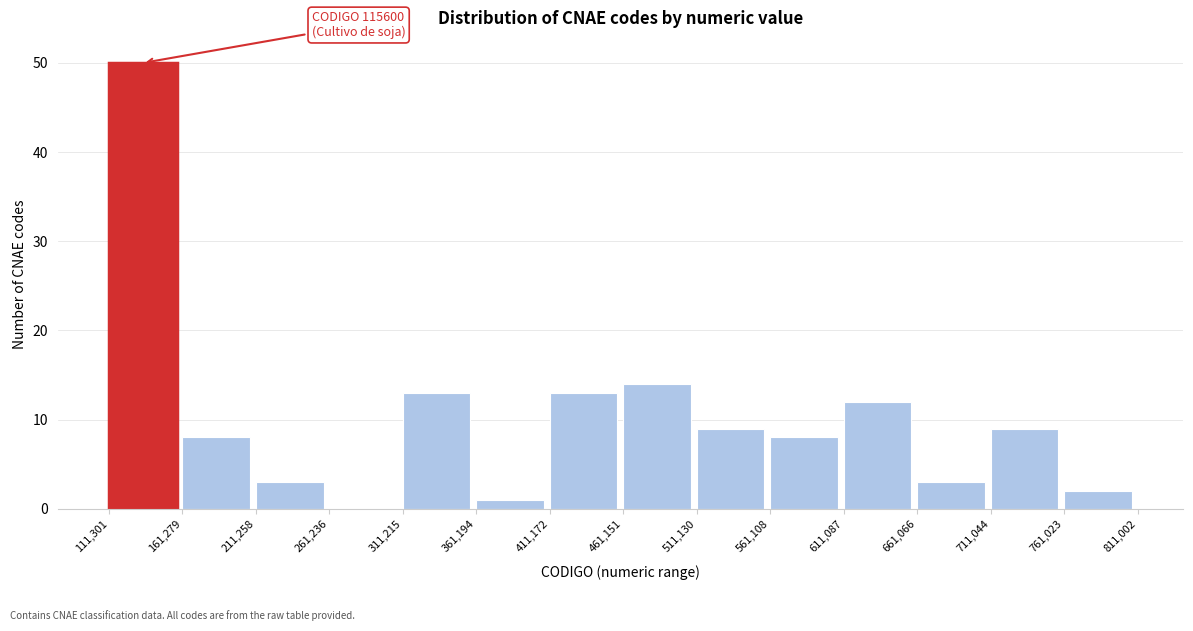

Which range on the x-axis has the tallest bar?

111,301 to 161,279